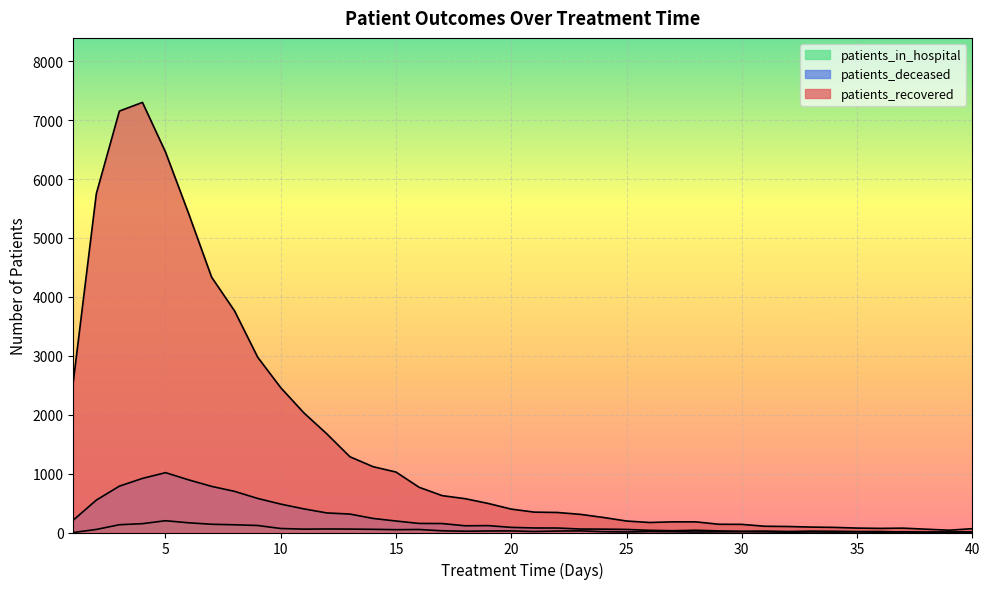

Rank the series by their maximum value, from lowest to highest.

patients_in_hospital, patients_deceased, patients_recovered